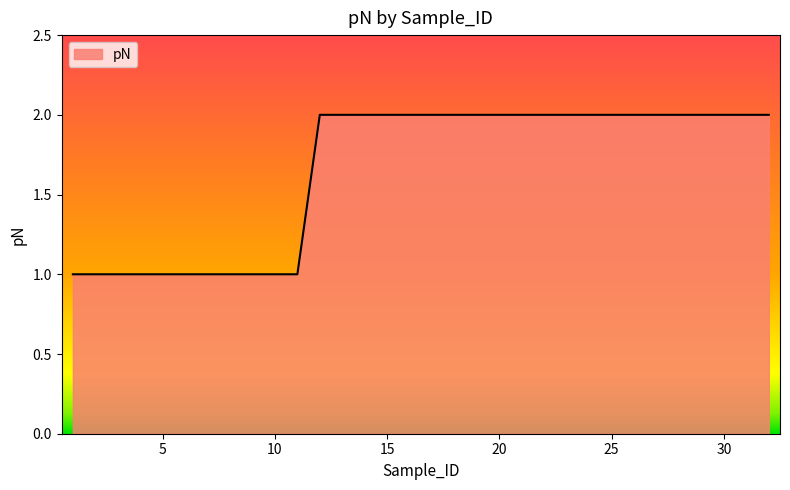

List the labels in order of value, smallest first.

1, 2, 3, 4, 5, 6, 7, 8, 9, 10, 11, 12, 13, 14, 15, 16, 17, 18, 19, 20, 21, 22, 23, 24, 25, 26, 27, 28, 29, 30, 31, 32